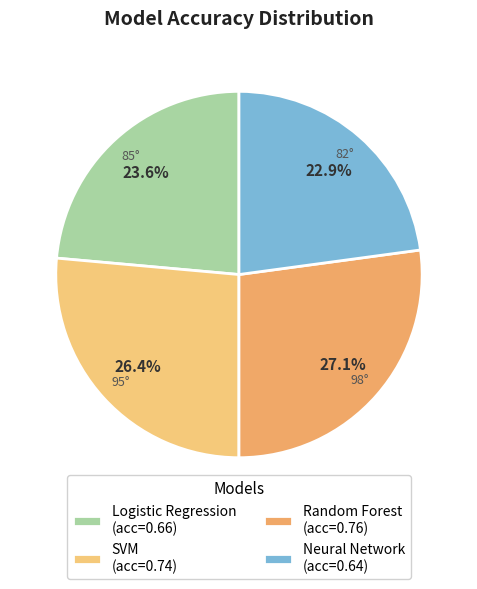

To the nearest percent, what portion does Neural Network represent?

23%